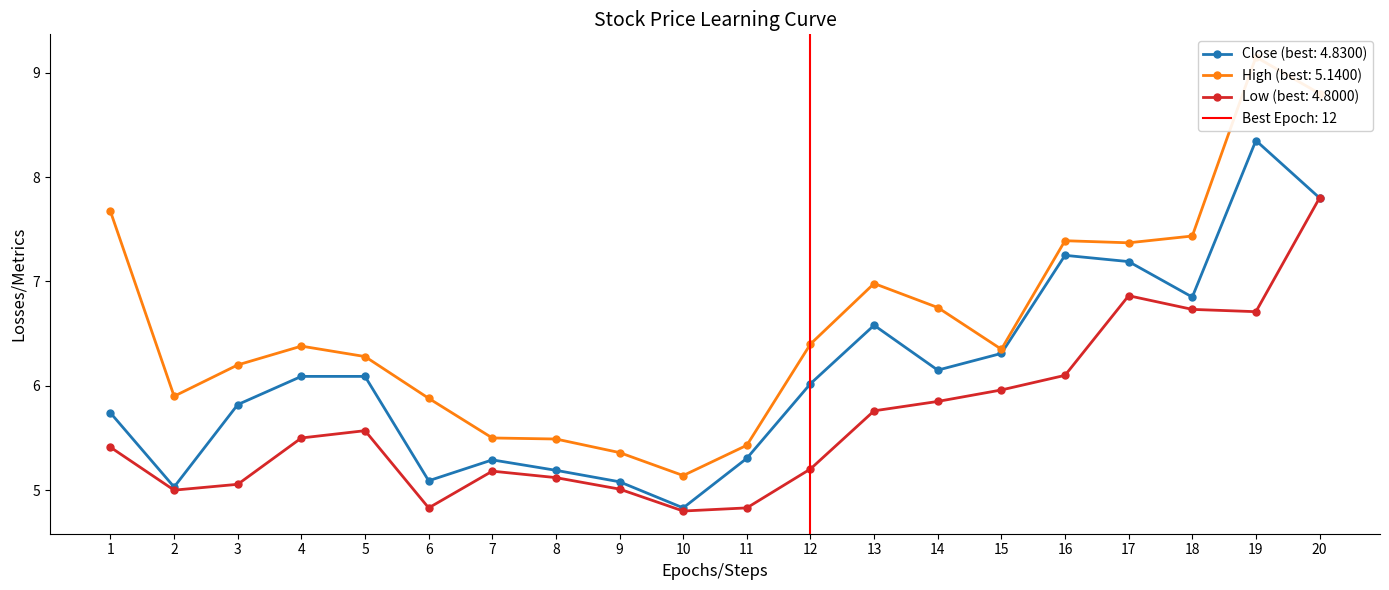

What is the difference between the maximum and second lowest values in the Low series?

3.0